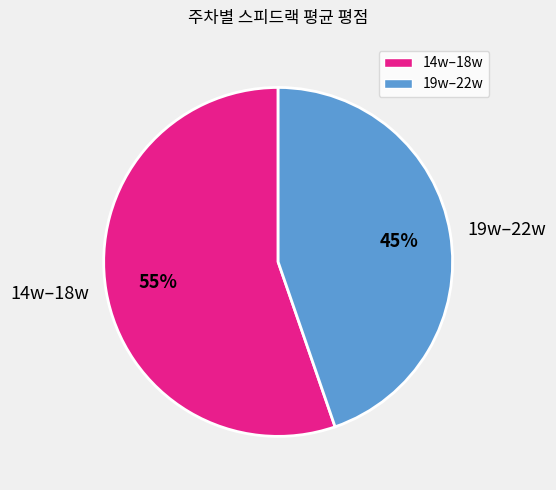

Is it true that 14w–18w is 63% of the pie?

False